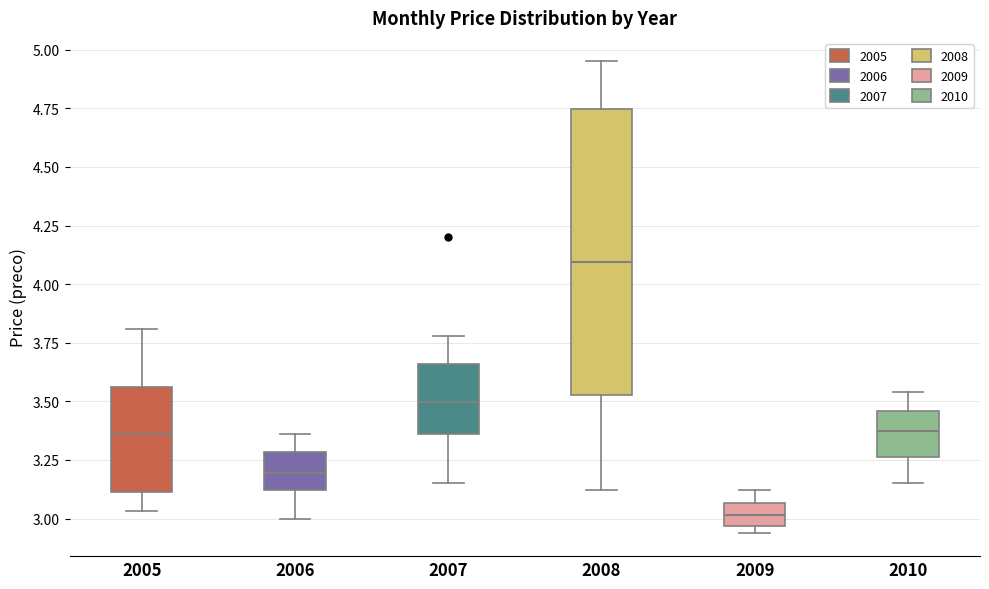

Which box's median line is the highest?

2008